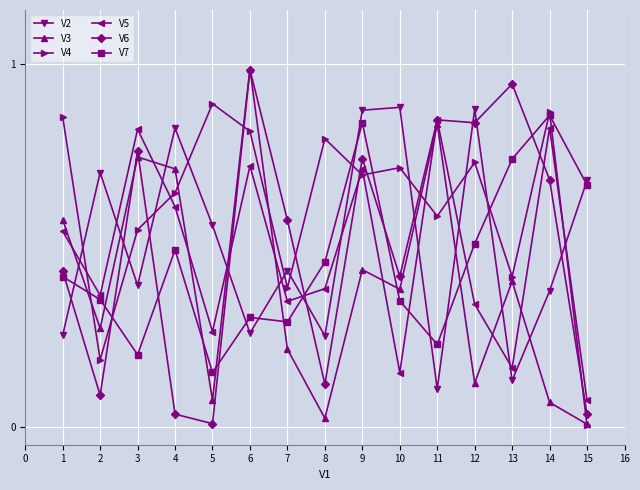

Is this an area chart (filled region under the line)?

No